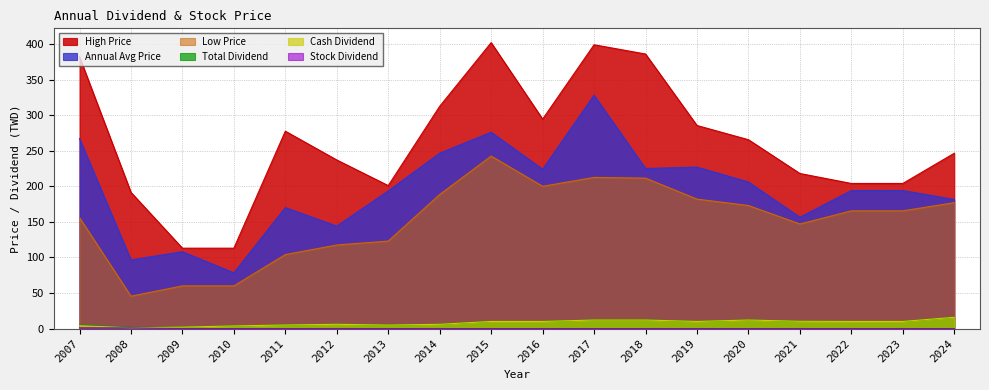

Reading right to left, extract all data points from this chart.

Cash Dividend: 2024=15.8	2023=10.0	2022=10.0	2021=10.2	2020=12.0	2019=10.0	2018=12.0	2017=12.0	2016=10.0	2015=10.0	2014=6.0	2013=4.9	2012=6.0	2011=5.0	2010=3.7	2009=2.0	2008=1.0	2007=4.0
Stock Dividend: 2024=0.0	2023=0.0	2022=0.0	2021=0.0	2020=0.0	2019=0.0	2018=0.0	2017=0.0	2016=0.0	2015=0.0	2014=0.0	2013=0.0	2012=0.0	2011=0.0	2010=0.0	2009=0.0	2008=1.0	2007=1.0
Total Dividend: 2024=15.8	2023=10.0	2022=10.0	2021=10.2	2020=12.0	2019=10.0	2018=12.0	2017=12.0	2016=10.0	2015=10.0	2014=6.0	2013=4.9	2012=6.0	2011=5.0	2010=3.7	2009=2.0	2008=2.0	2007=5.0
Annual Avg Price: 2024=181.5	2023=194.0	2022=194.0	2021=156.5	2020=206.0	2019=227.0	2018=225.0	2017=328.0	2016=224.0	2015=276.0	2014=246.5	2013=193.5	2012=144.0	2011=170.0	2010=78.3	2009=108.0	2008=96.5	2007=267.0
High Price: 2024=246.5	2023=204.0	2022=204.0	2021=218.0	2020=265.5	2019=285.5	2018=386.0	2017=399.0	2016=294.5	2015=402.0	2014=312.5	2013=201.0	2012=237.0	2011=277.5	2010=113.0	2009=113.0	2008=191.5	2007=382.0
Low Price: 2024=177.0	2023=165.5	2022=165.5	2021=147.0	2020=173.0	2019=182.0	2018=211.5	2017=212.5	2016=200.0	2015=242.5	2014=188.5	2013=123.0	2012=117.5	2011=104.0	2010=60.0	2009=60.0	2008=45.5	2007=156.0